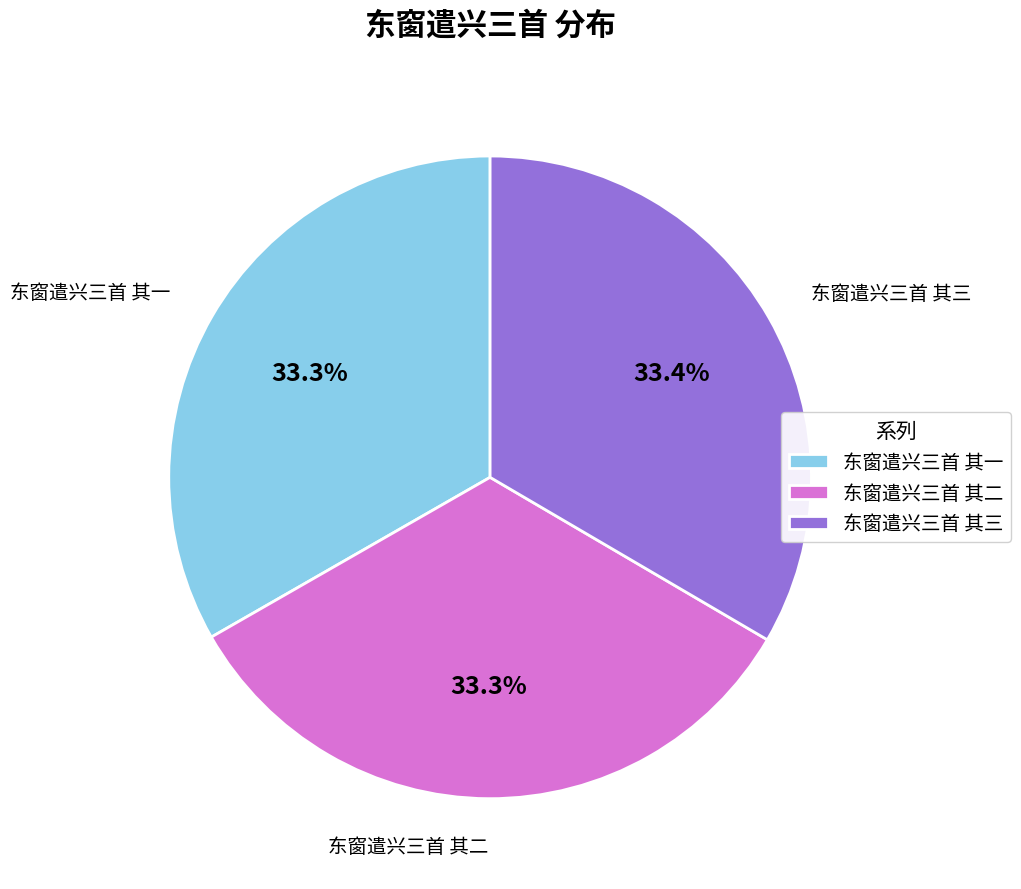

Is there a majority slice in this chart?

No